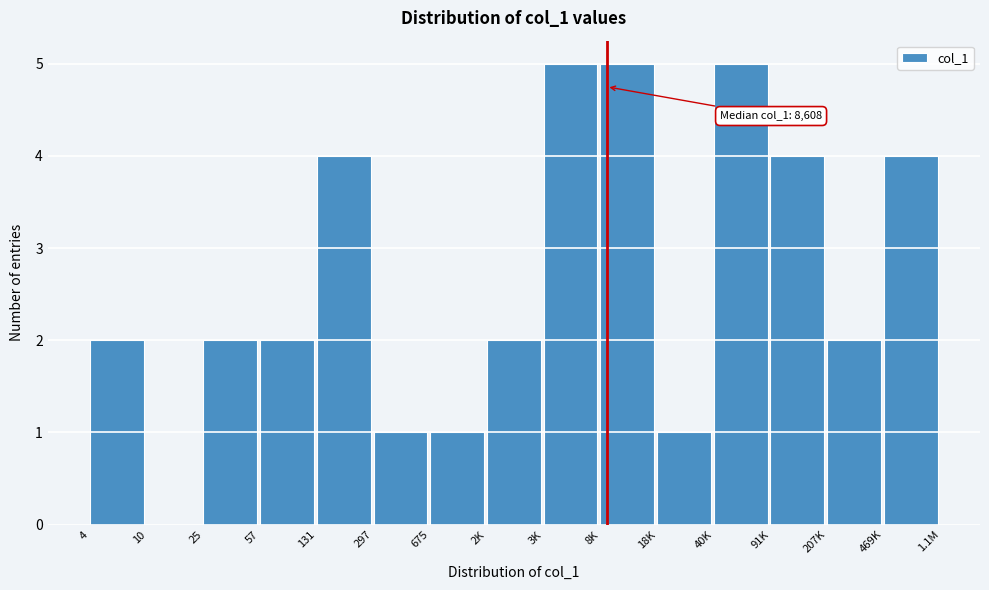

Reading left to right, extract all data points from this chart.

4=2	10=0	25=2	57=2	131=4	297=1	675=1	2K=2	3K=5	8K=5	18K=1	40K=5	91K=4	207K=2	469K=4